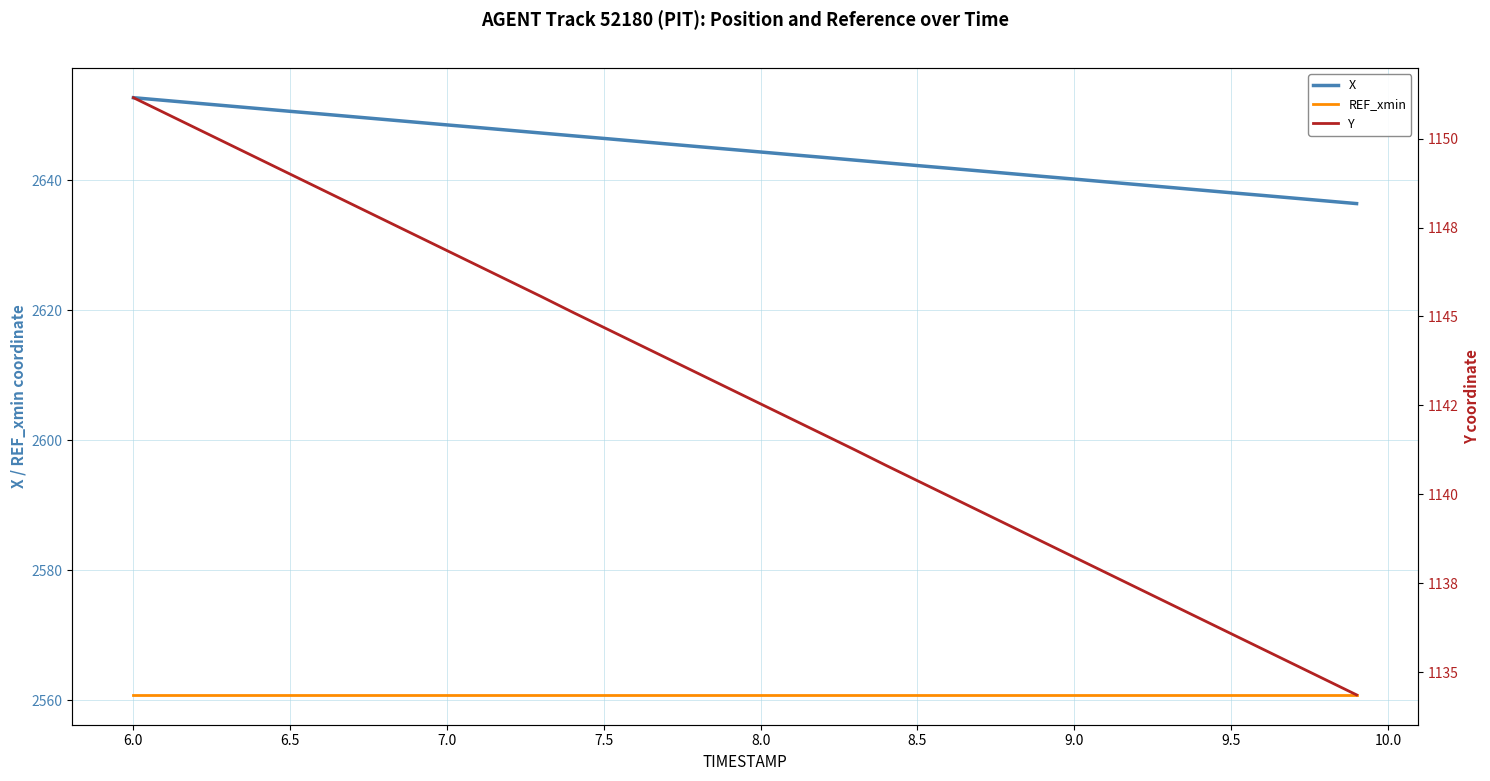

True or false: X and REF_xmin cross at least once.

False